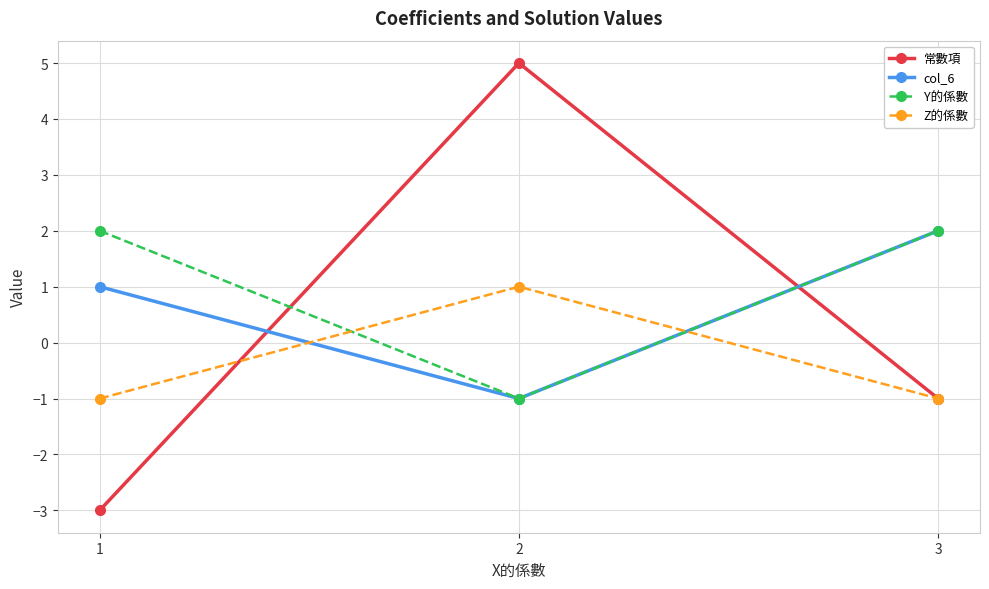

What is the difference between the maximum and second lowest values in the Z的係數 series?

2.0